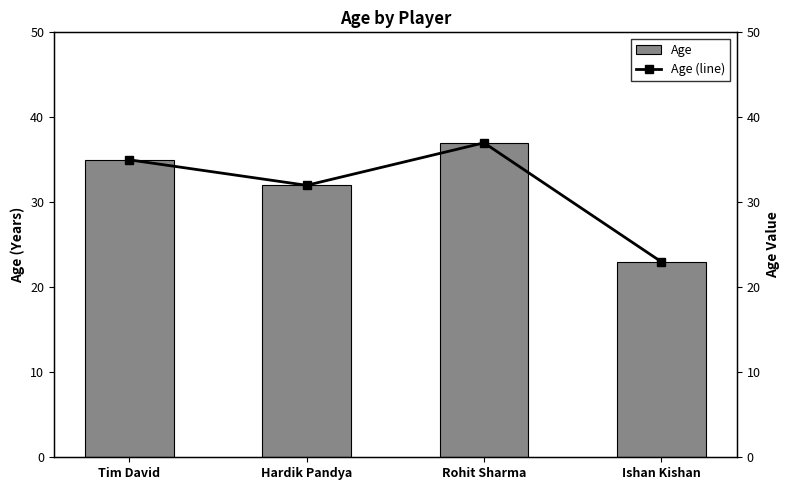

What is the difference between the maximum and minimum values in the Age series?

14